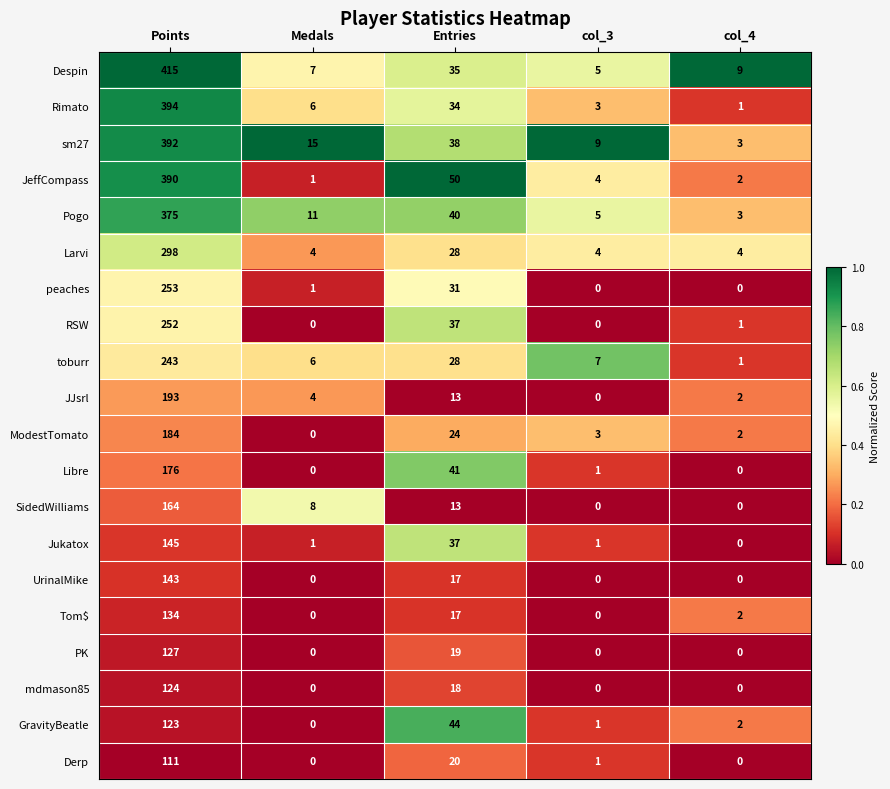

Where does the Derp series first go above 1?

Points